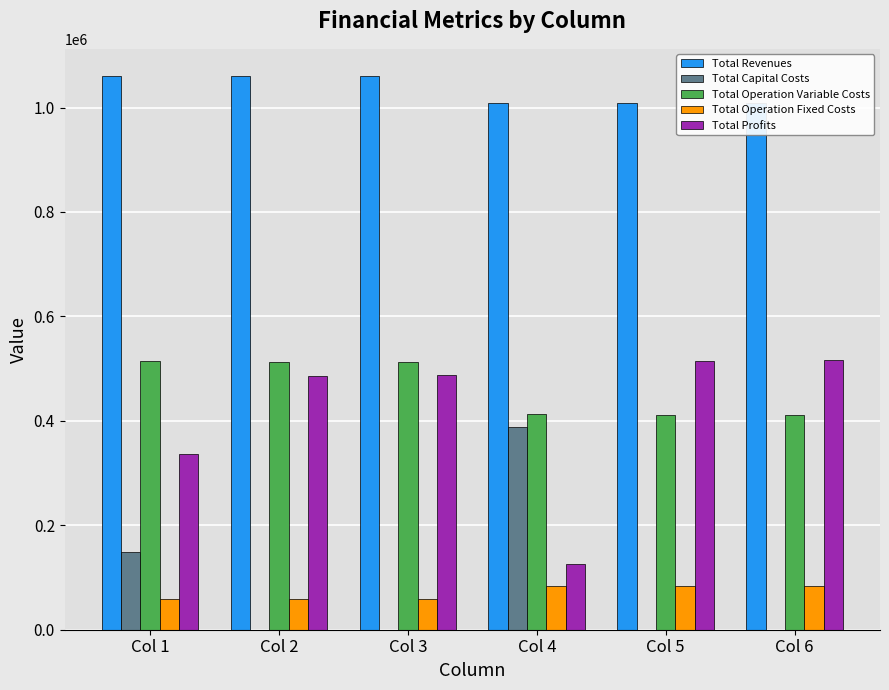

What are all the series names shown in the legend?

Total Revenues, Total Capital Costs, Total Operation Variable Costs, Total Operation Fixed Costs, Total Profits